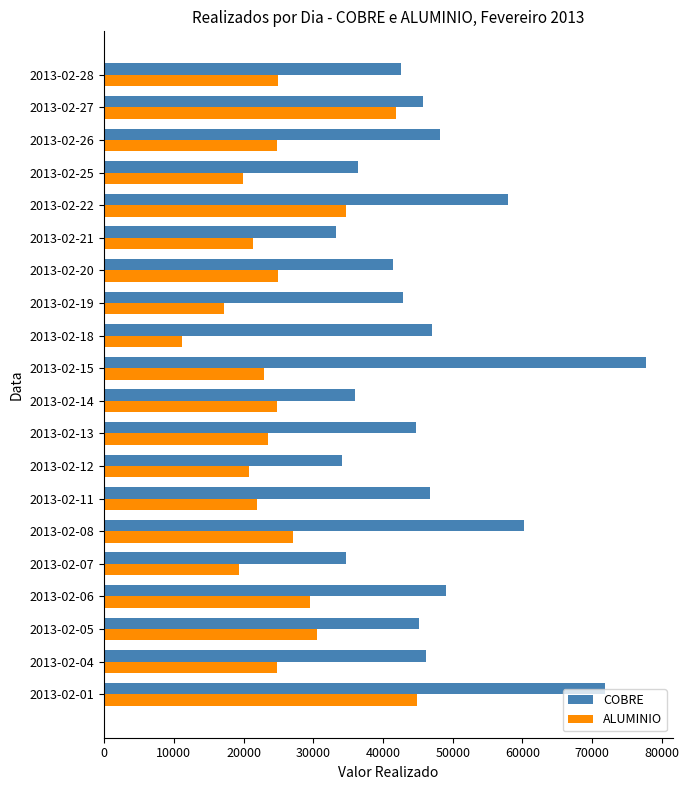

Which series has the largest range (max minus min)?

COBRE